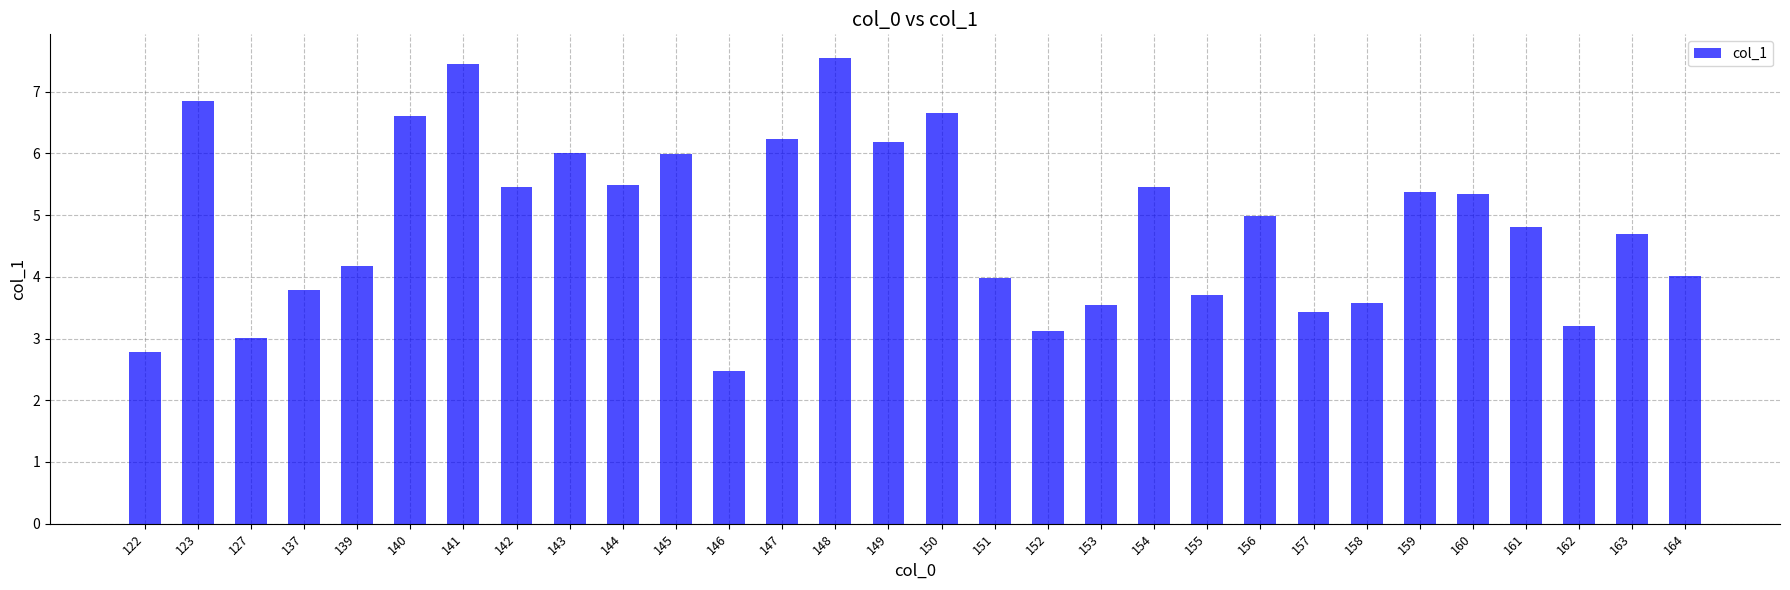

What is the smallest value displayed?

2.5